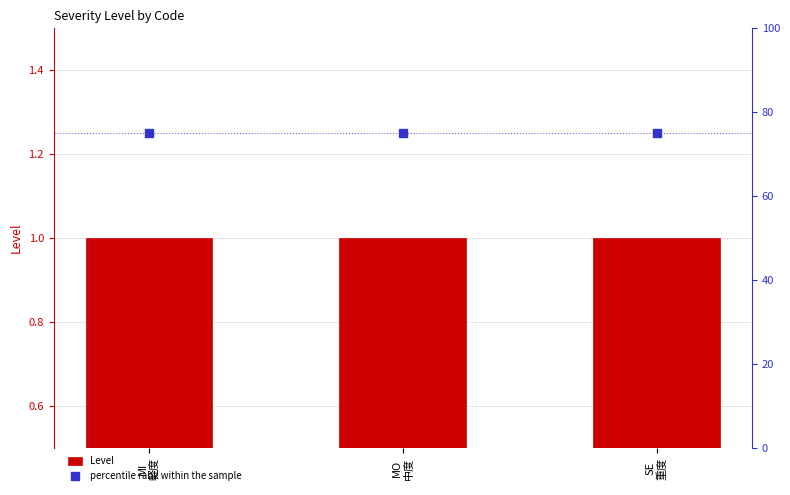

Is the value of Level at MI
軽度 greater than the value of percentile rank within the sample at MO
中度?

No